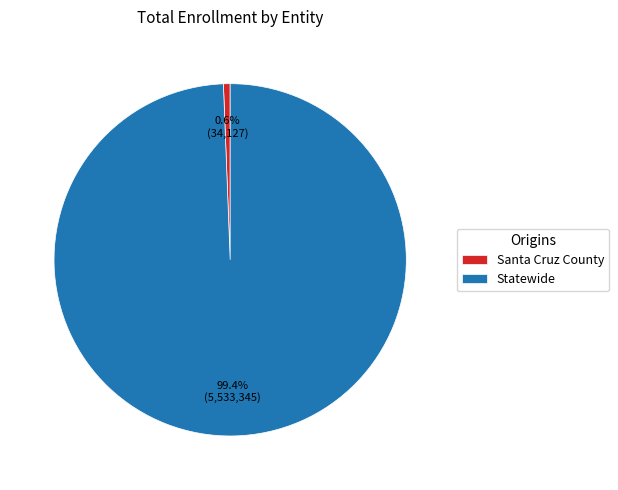

Is it true that Santa Cruz County is 11% of the pie?

False